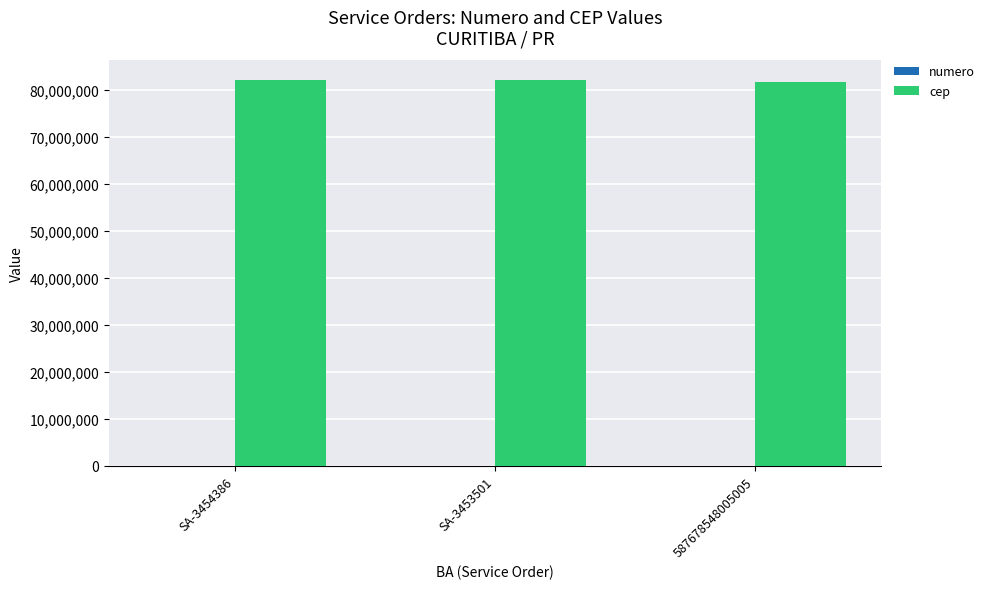

Which series has the largest total across all categories?

cep